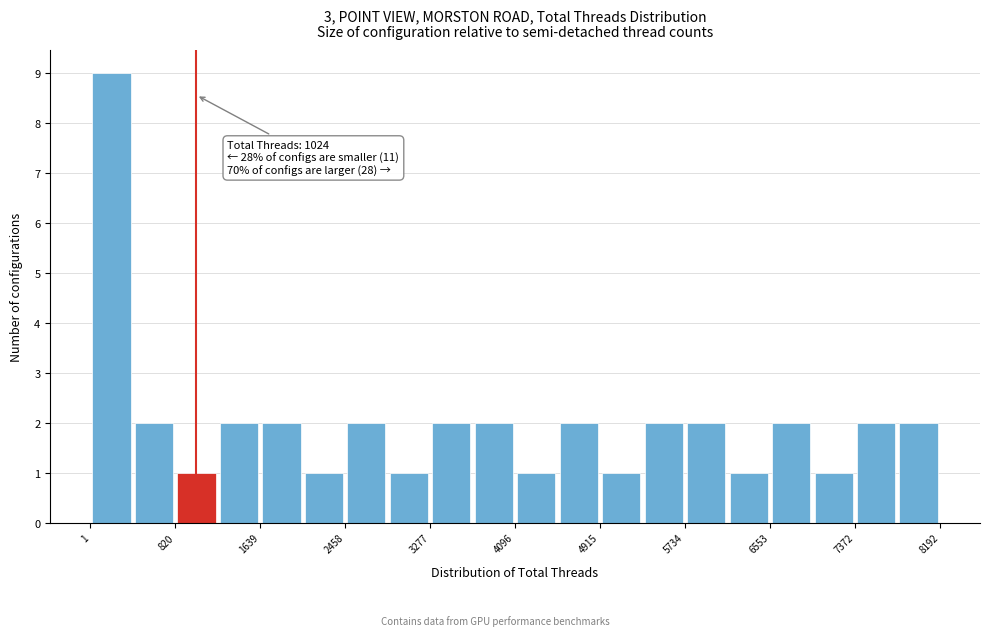

Which range on the x-axis has the tallest bar?

0 to 400